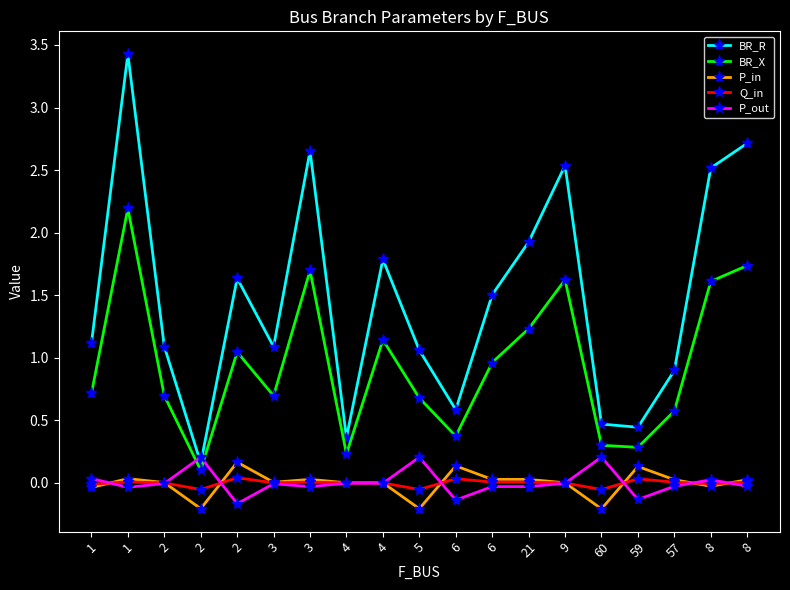

Is this an area chart (filled region under the line)?

No